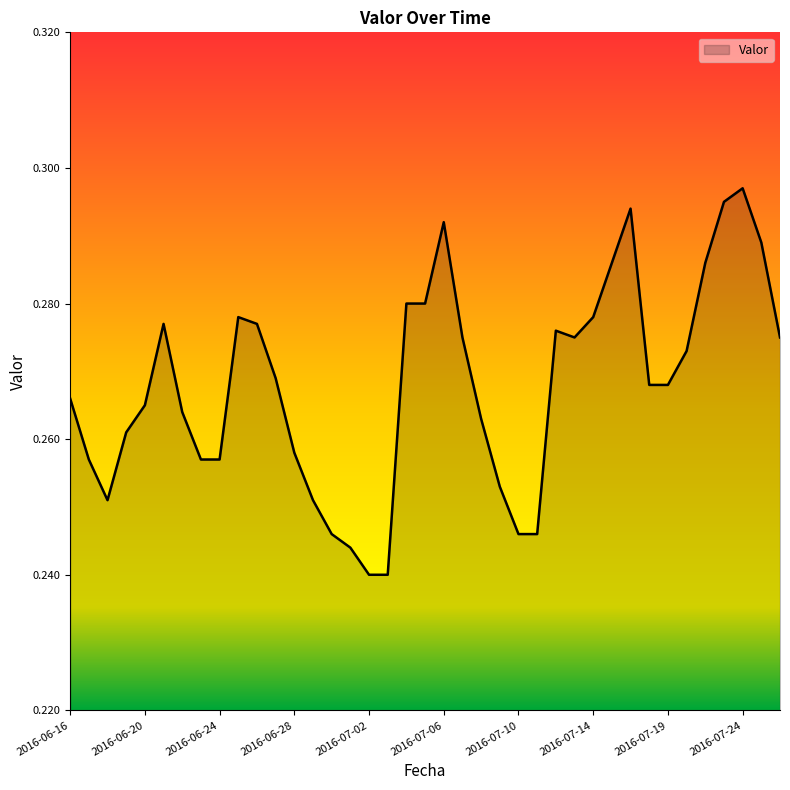

True or false: there are more than 2 points higher than both neighbors.

True